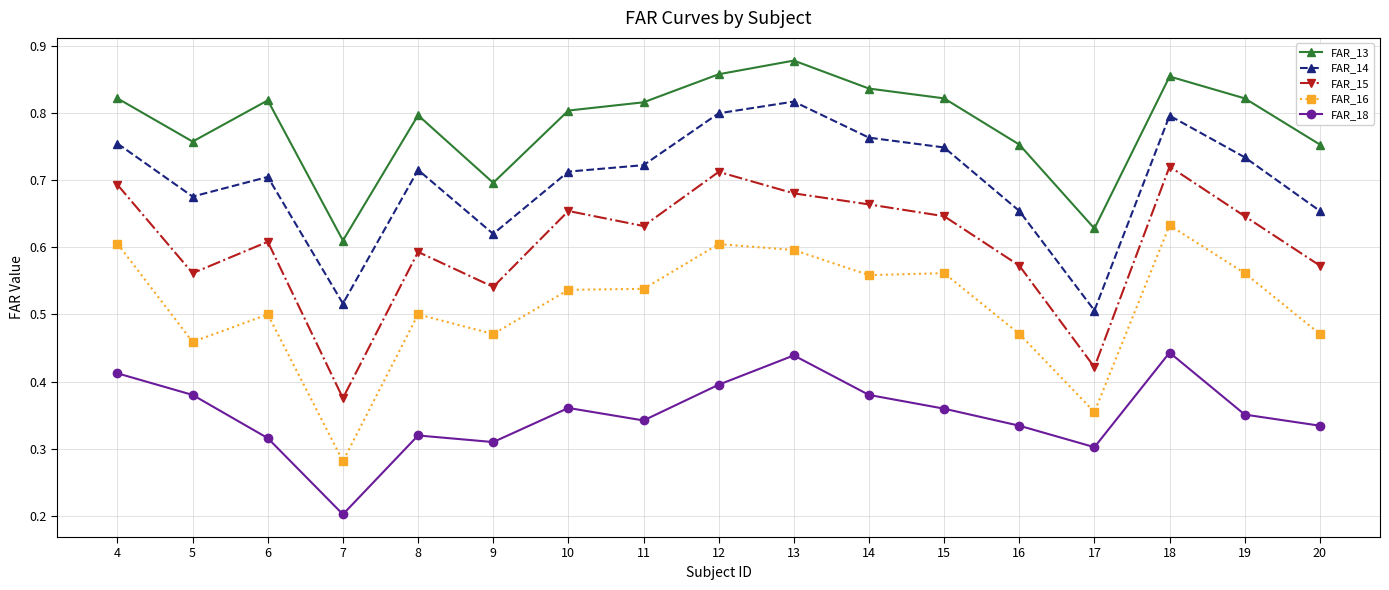

What is the difference between the maximum and minimum values in the FAR_18 series?

0.2